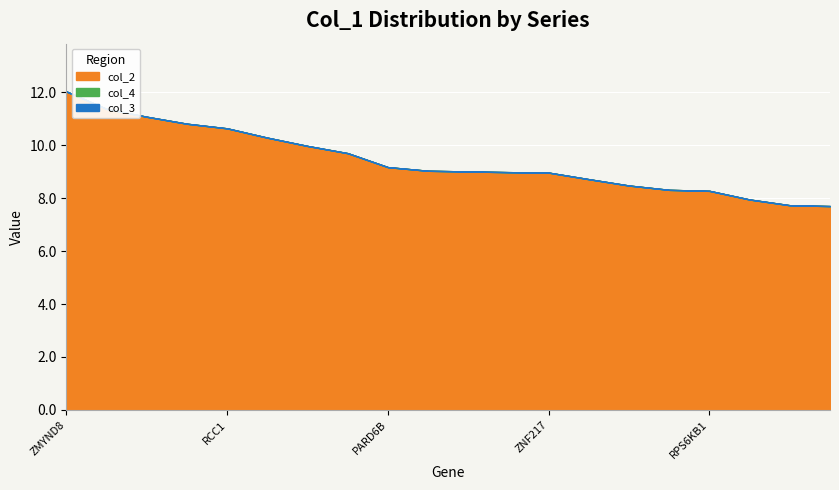

At which category is the sum across all series the highest?

ZMYND8